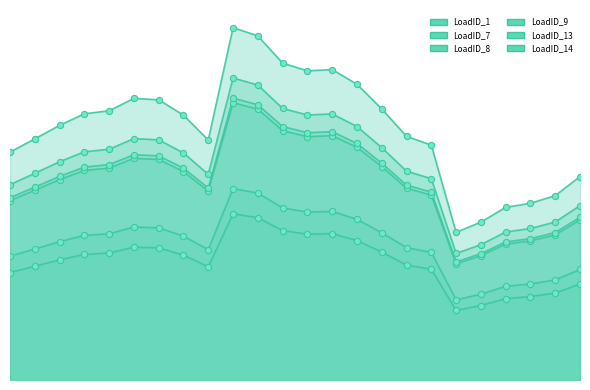

What are all the series names shown in the legend?

LoadID_1, LoadID_7, LoadID_8, LoadID_9, LoadID_13, LoadID_14